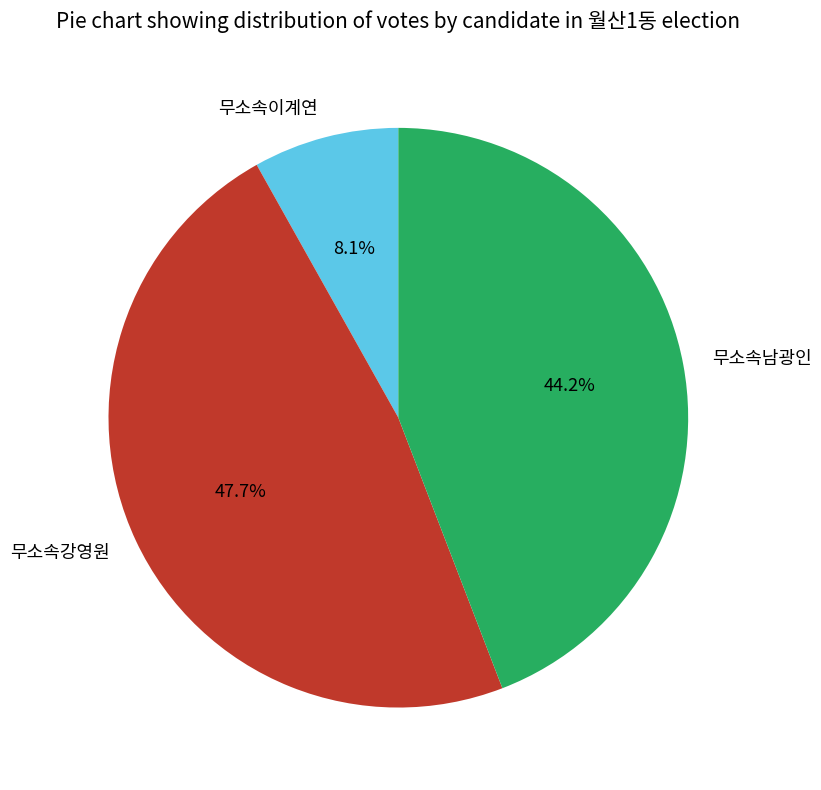

What is the ratio of the value at 무소속남광인 to the value at 무소속강영원?

0.9